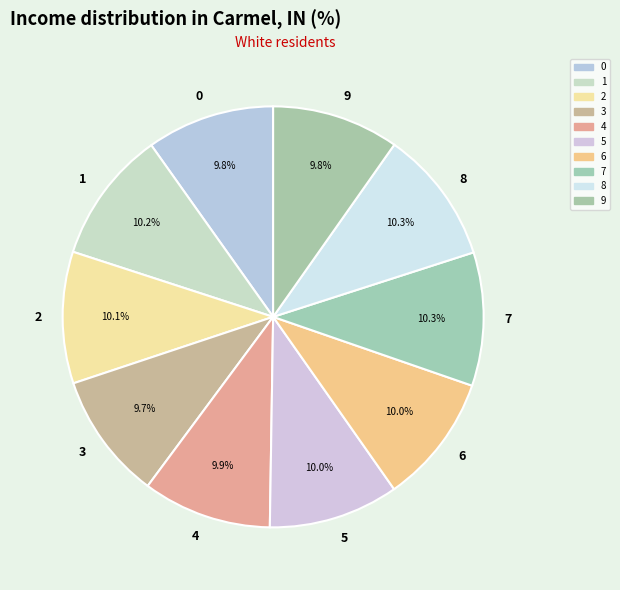

Is 5 the majority of the pie?

No